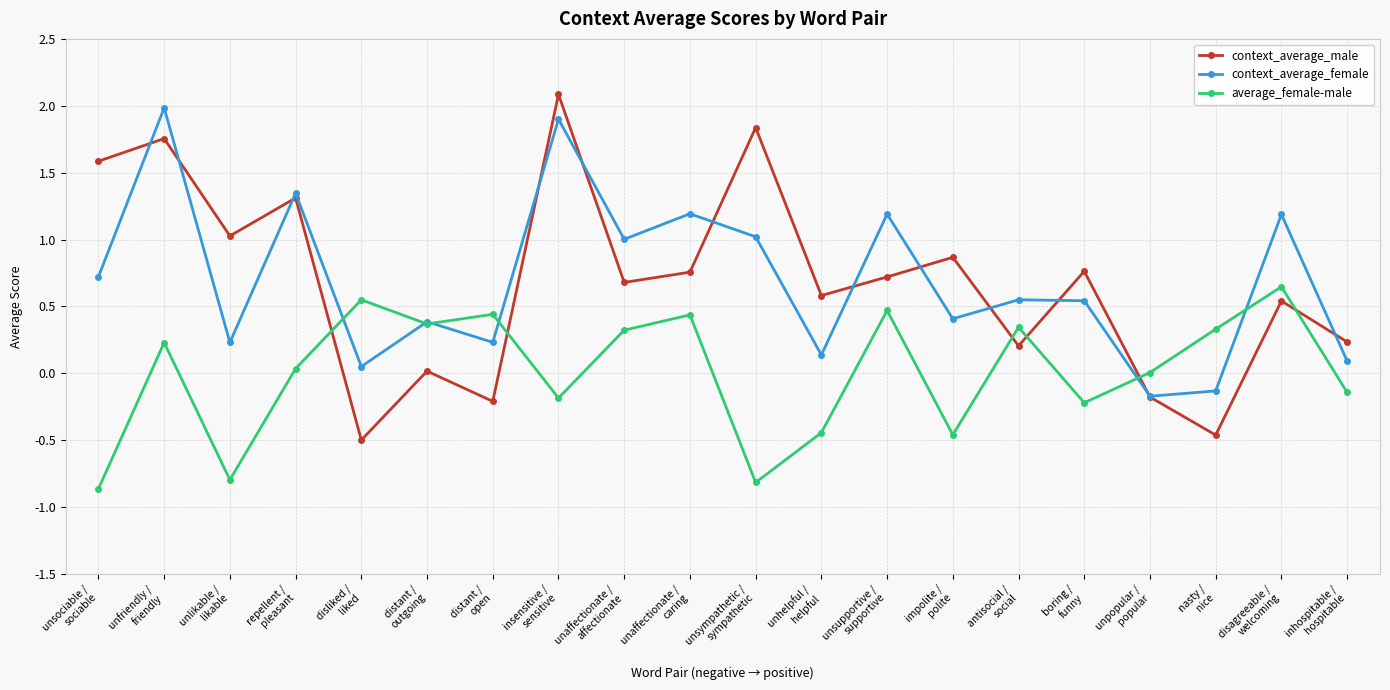

True or false: context_average_female and context_average_male intersect in this chart.

True